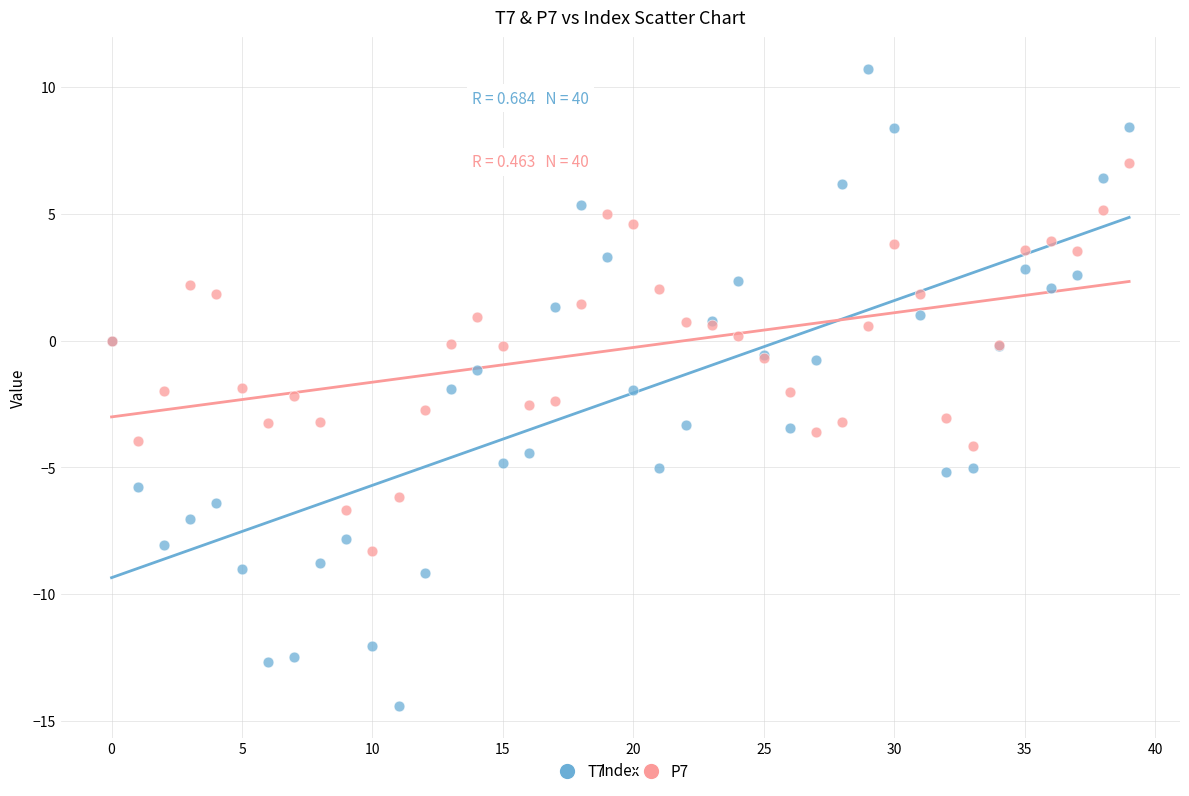

Which series contains the highest Y value?

T7